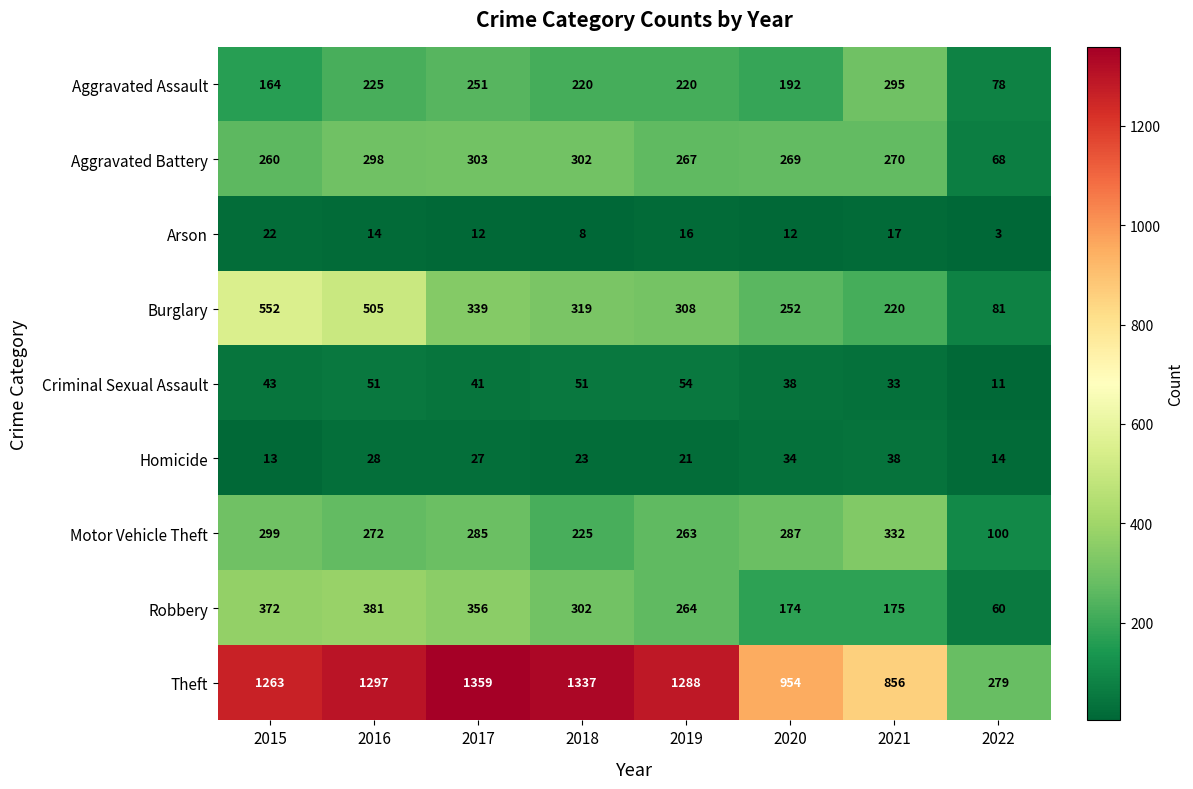

What is the difference between the maximum and minimum values in the Criminal Sexual Assault series?

43